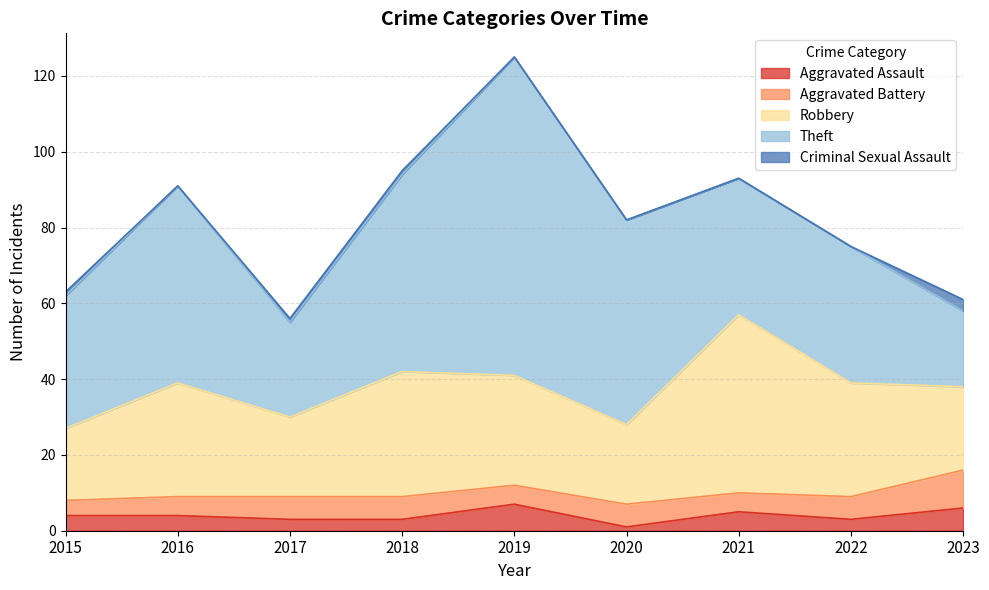

Which series has the widest spread of values?

Theft